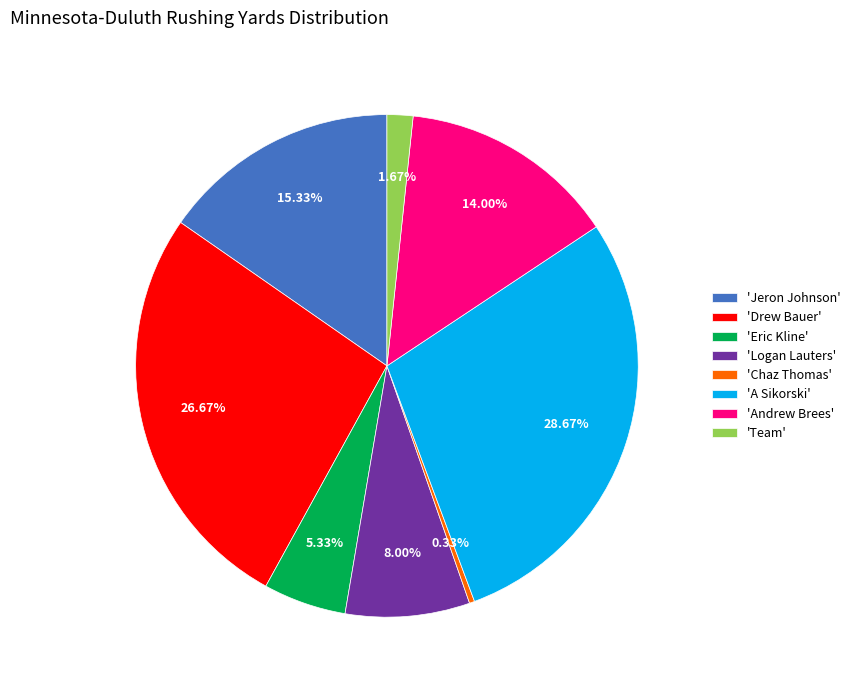

Does any single category account for the majority?

No